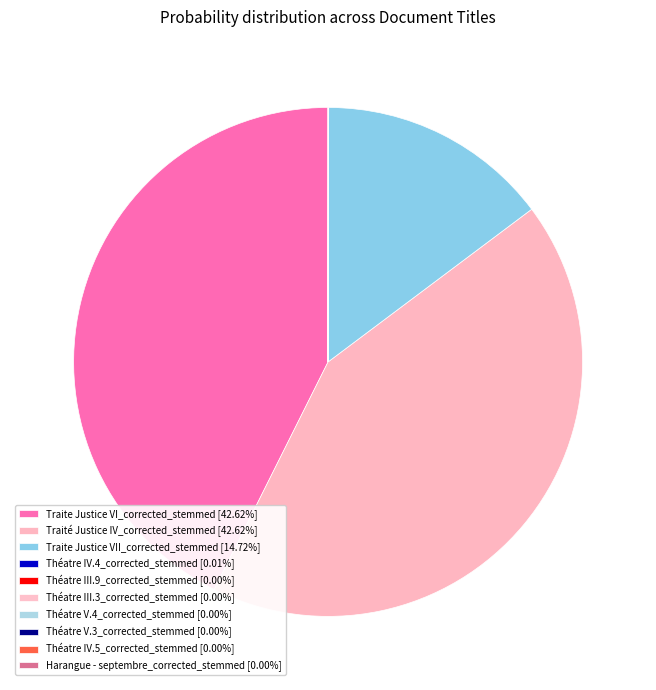

Is it true that Théatre V.3_corrected_stemmed is 0% of the pie?

True